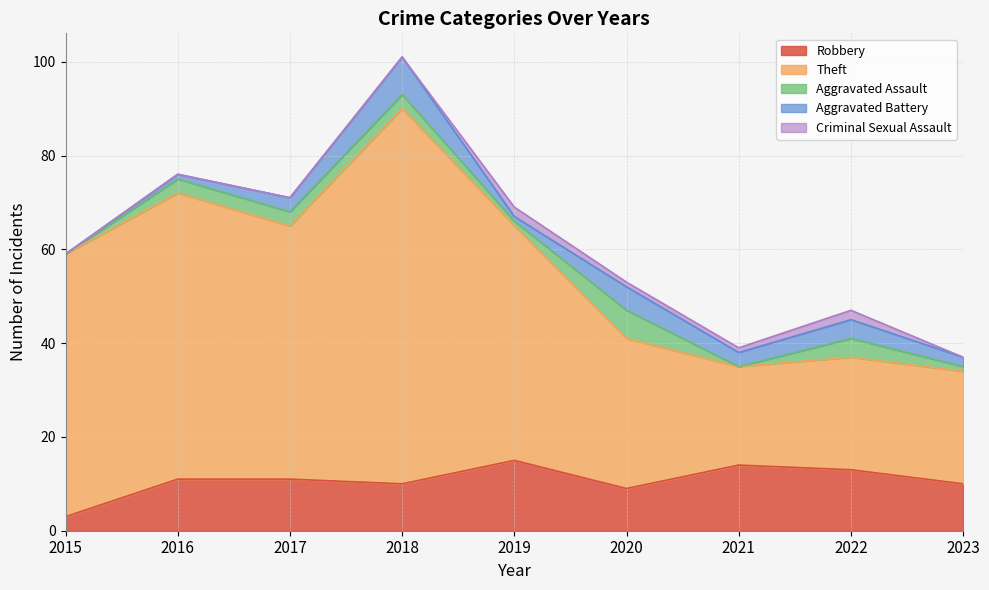

Read the Theft value at 2020, to the nearest 10.

30